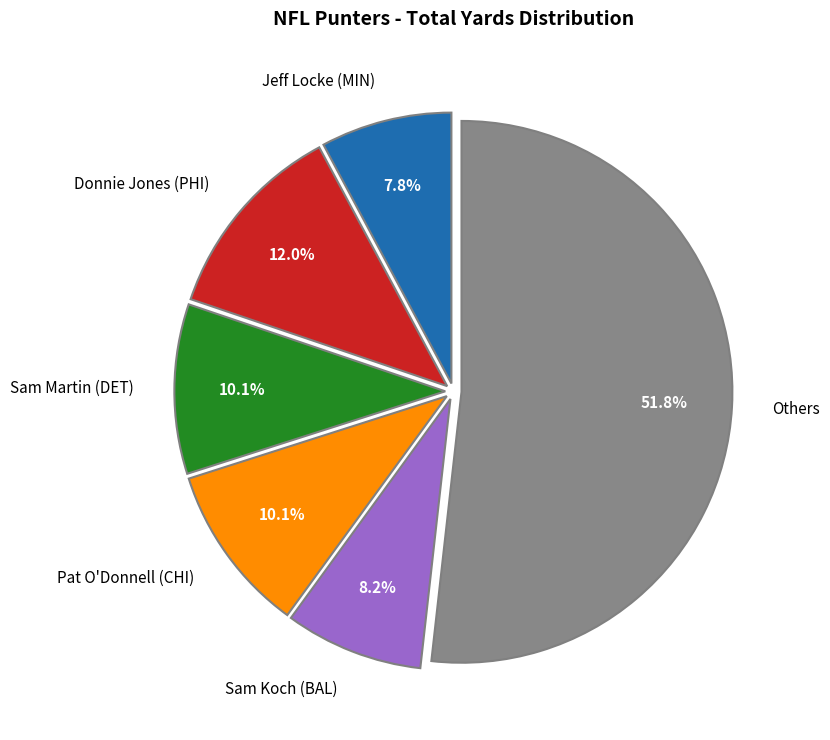

Is there any slice that represents more than half of the pie?

Yes